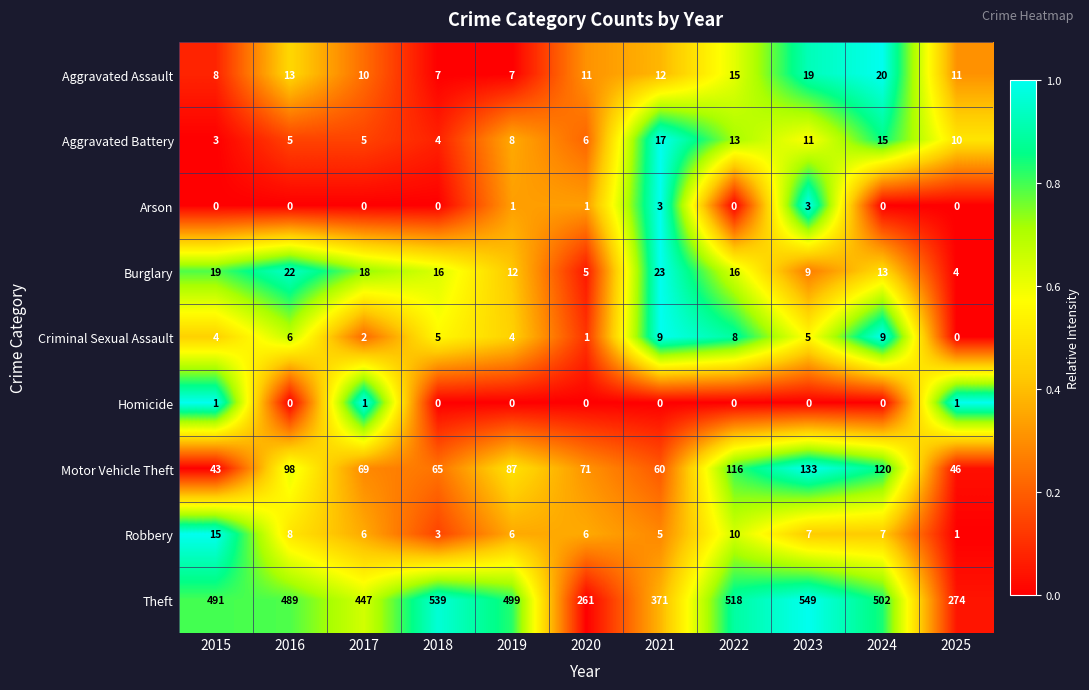

What is the total value across all series at 2015?

584